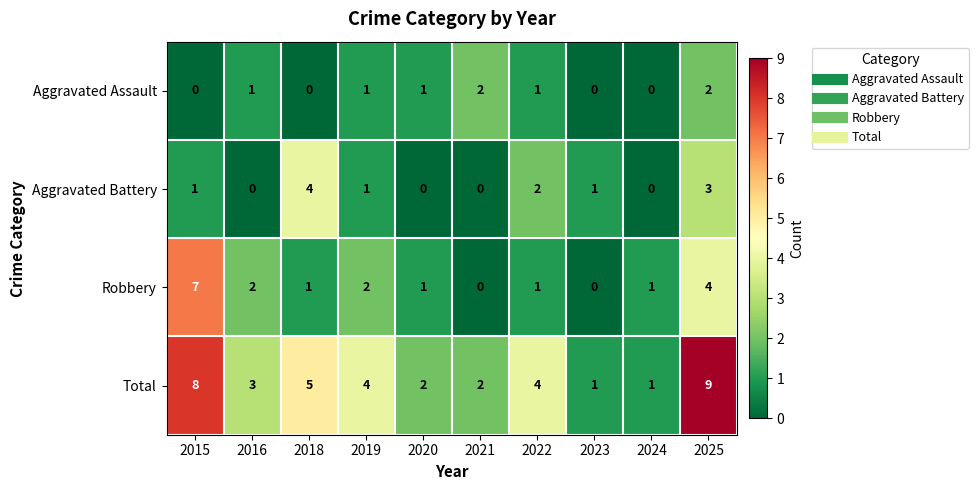

Which series has the largest total across all categories?

Total